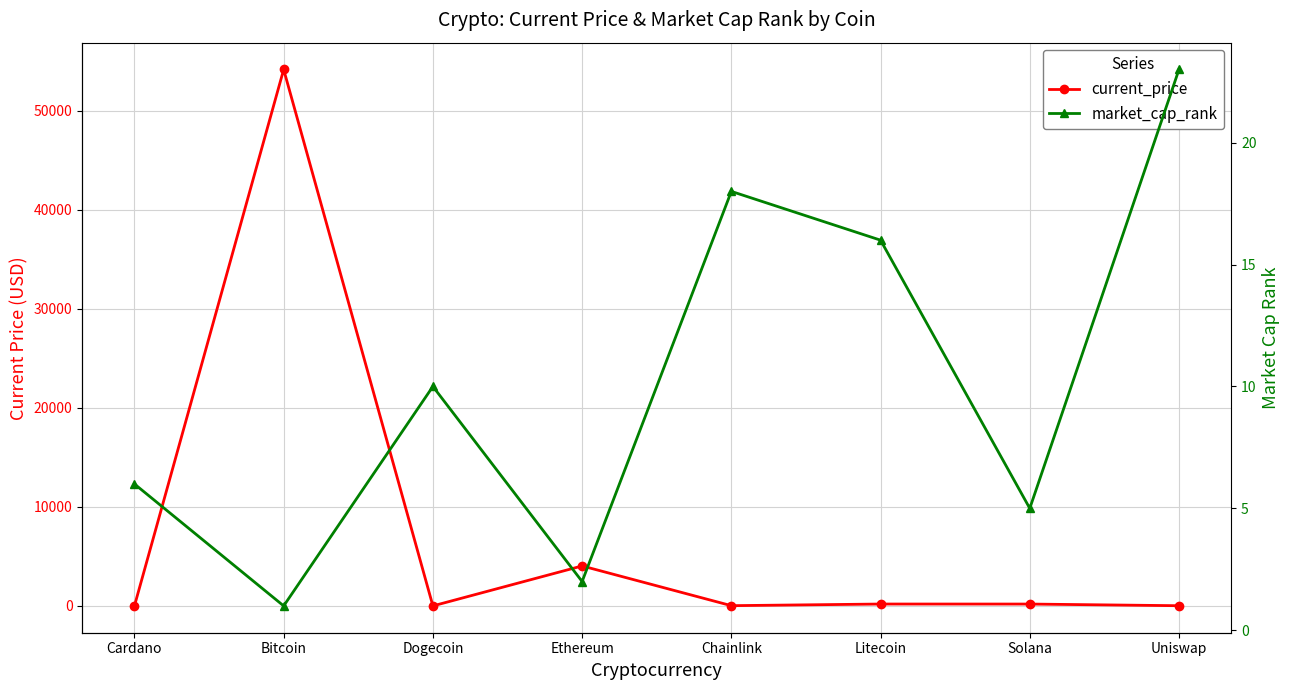

What is the difference between the current_price values at Ethereum and Dogecoin?

4034.2